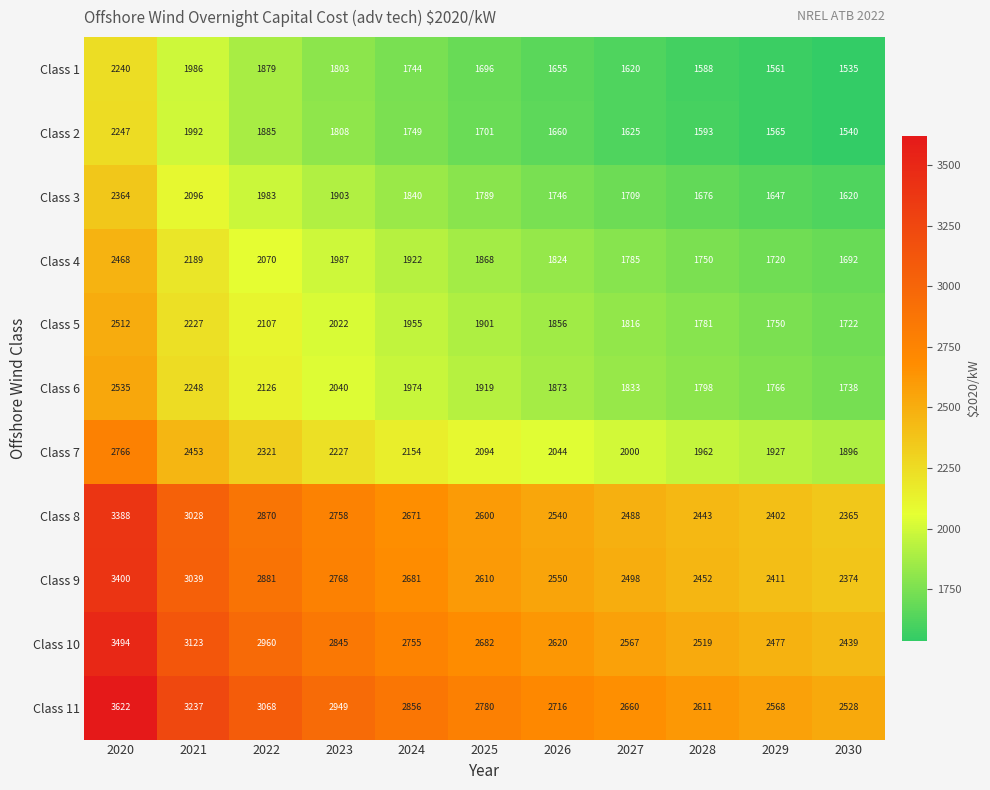

True or false: Class 1 has a value of 2142 at 2030.

False